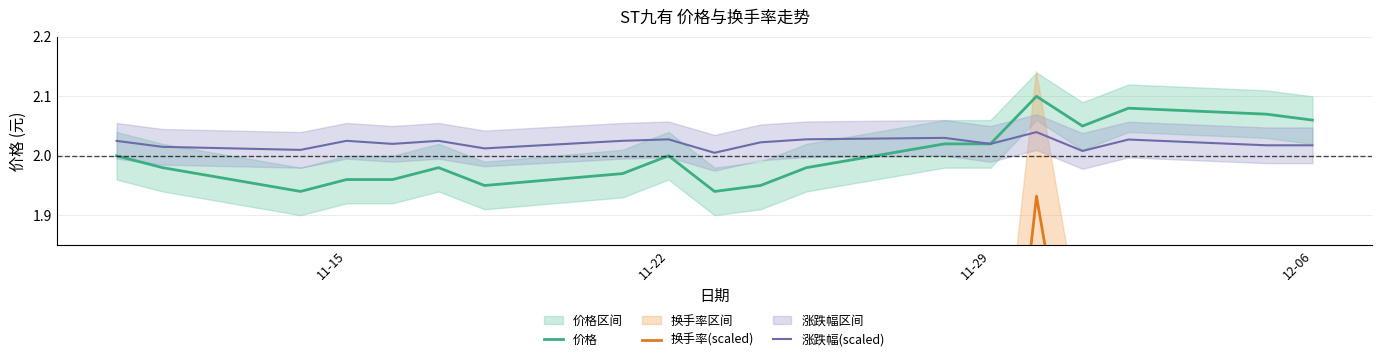

Which series has the largest range (max minus min)?

换手率(scaled)